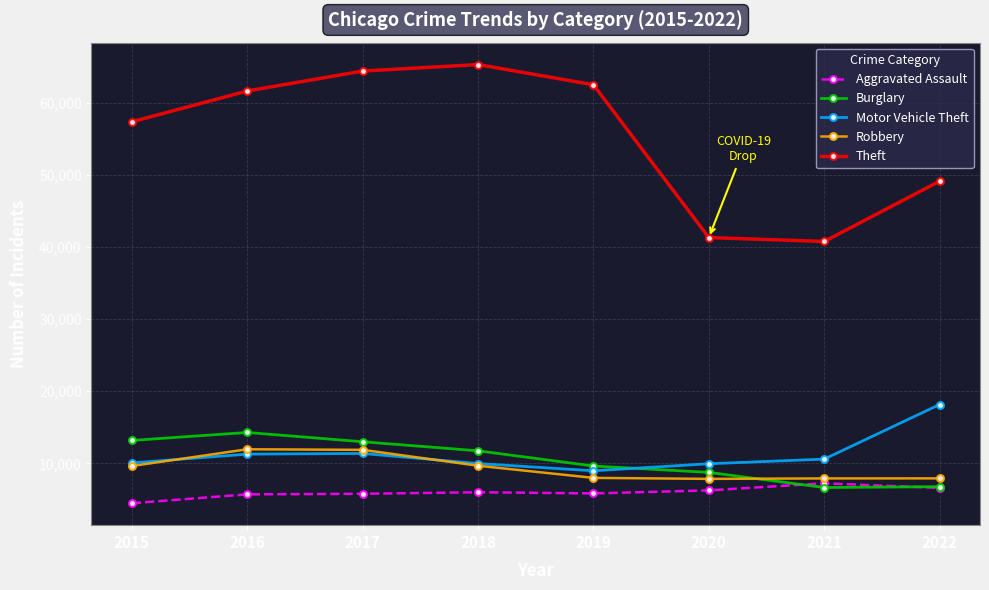

What is the greatest value displayed?

65283